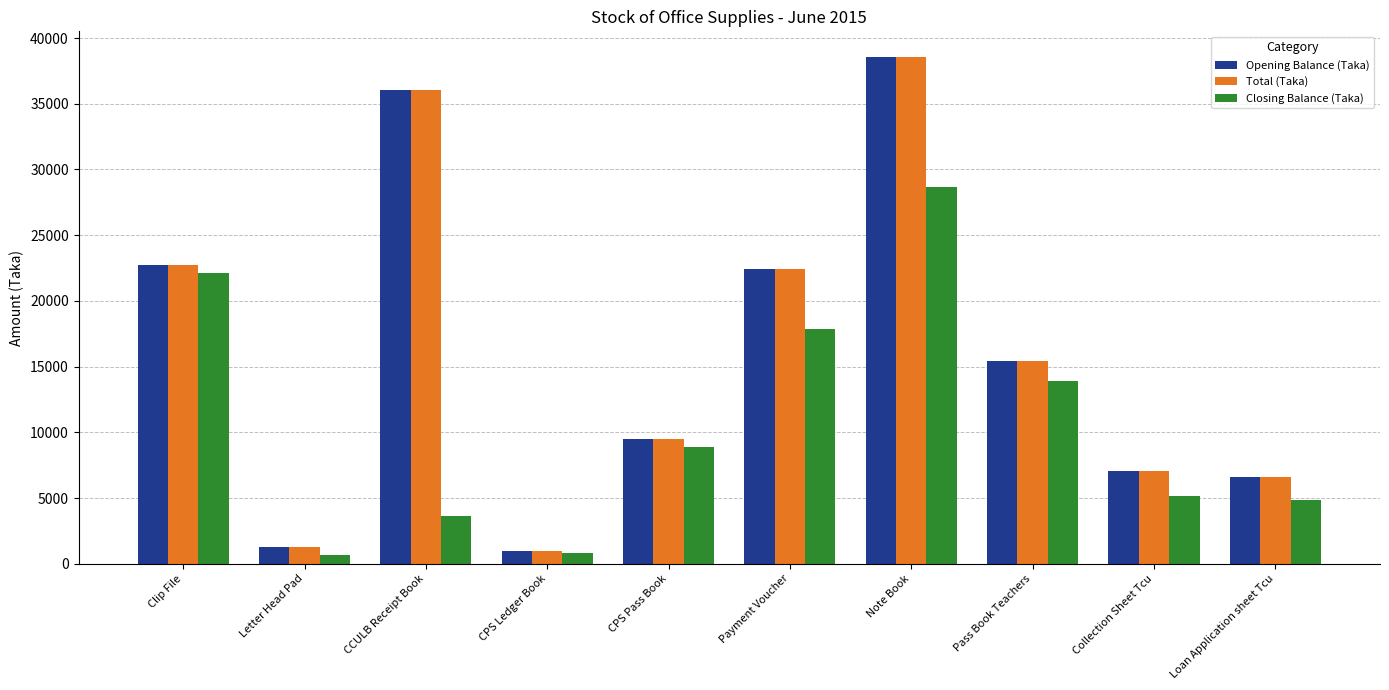

Is it true that Opening Balance (Taka) equals 10509.1 at Loan Application sheet Tcu?

False